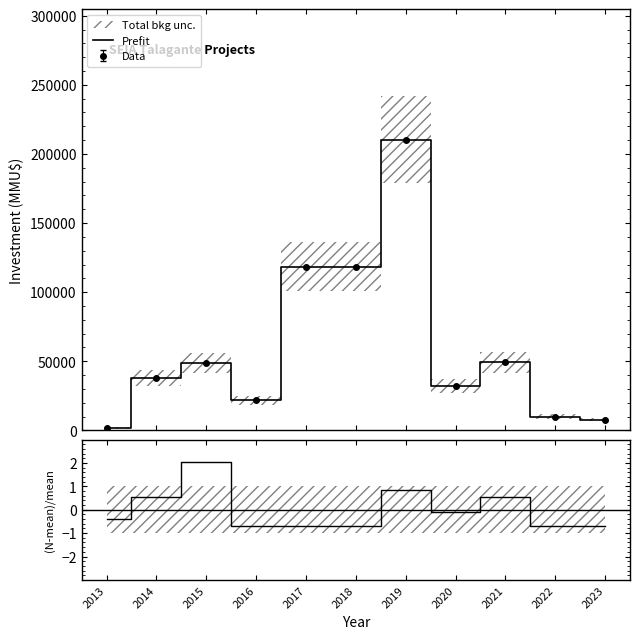

Between 2020 and 2021, which series saw the biggest shift?

Prefit